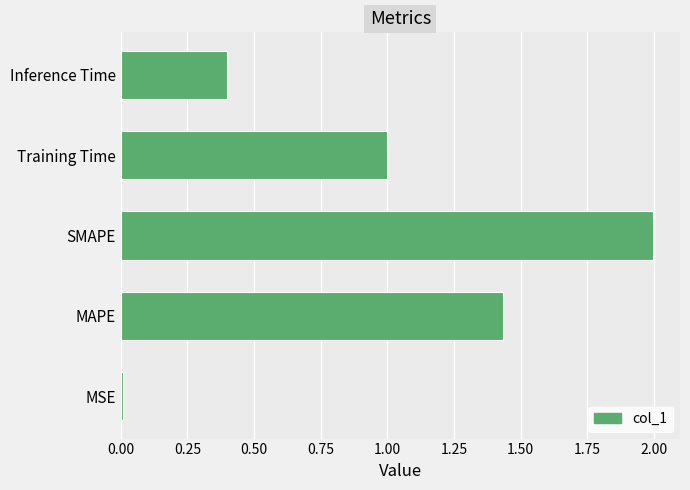

Read the value at Inference Time.

0.4